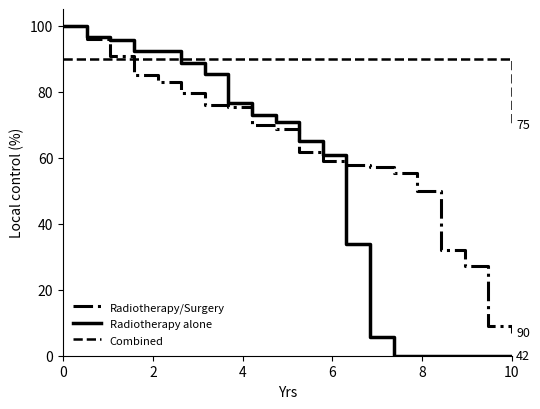

List the series in order of their overall mean, highest first.

Combined, Radiotherapy/Surgery, Radiotherapy alone